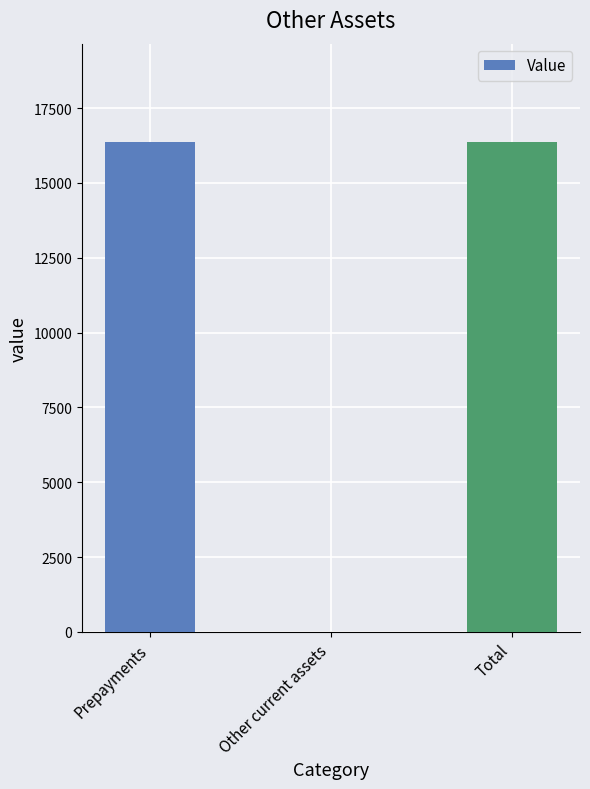

The value at Total is 8884. True or false?

False